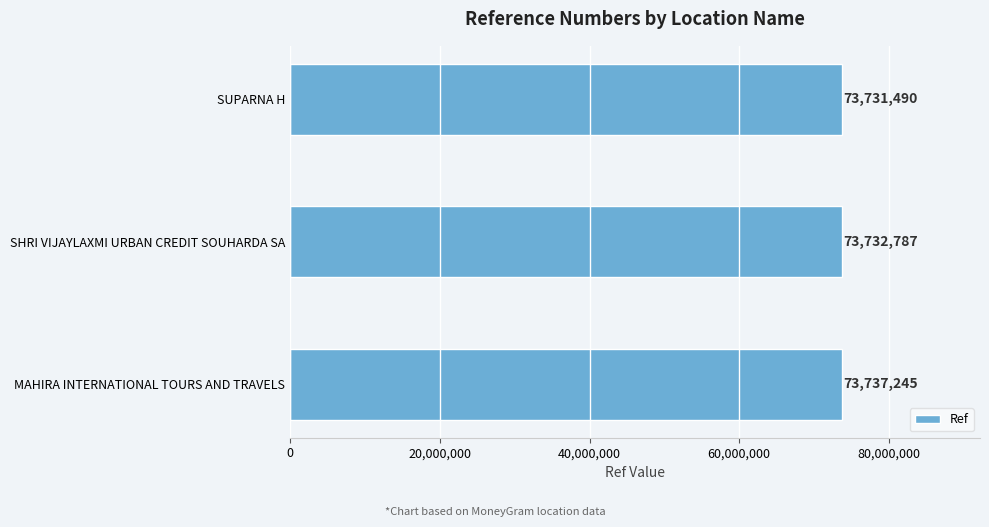

How many series are shown in this chart?

1